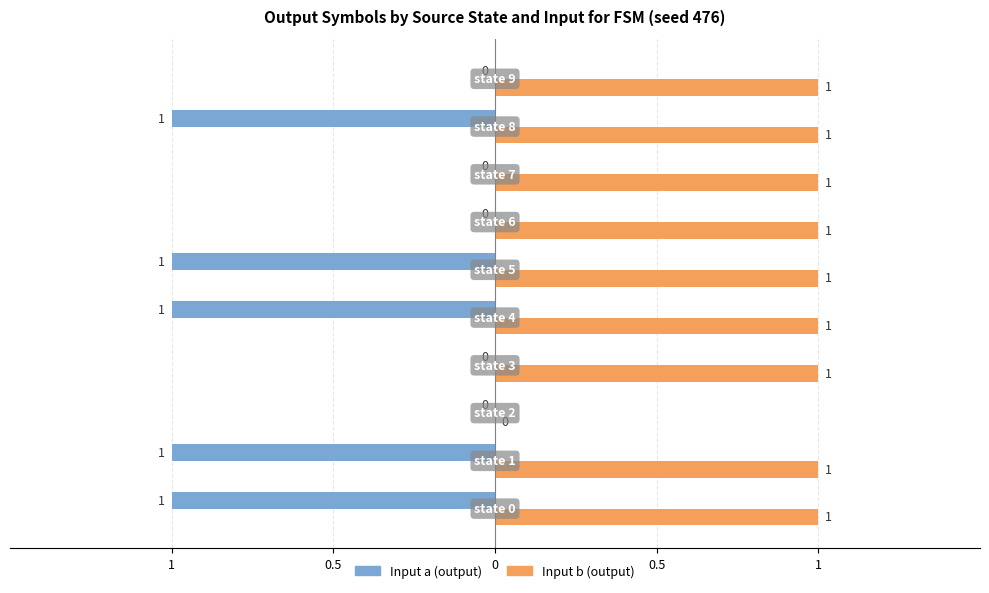

What are all the series names shown in the legend?

Input a (output), Input b (output)